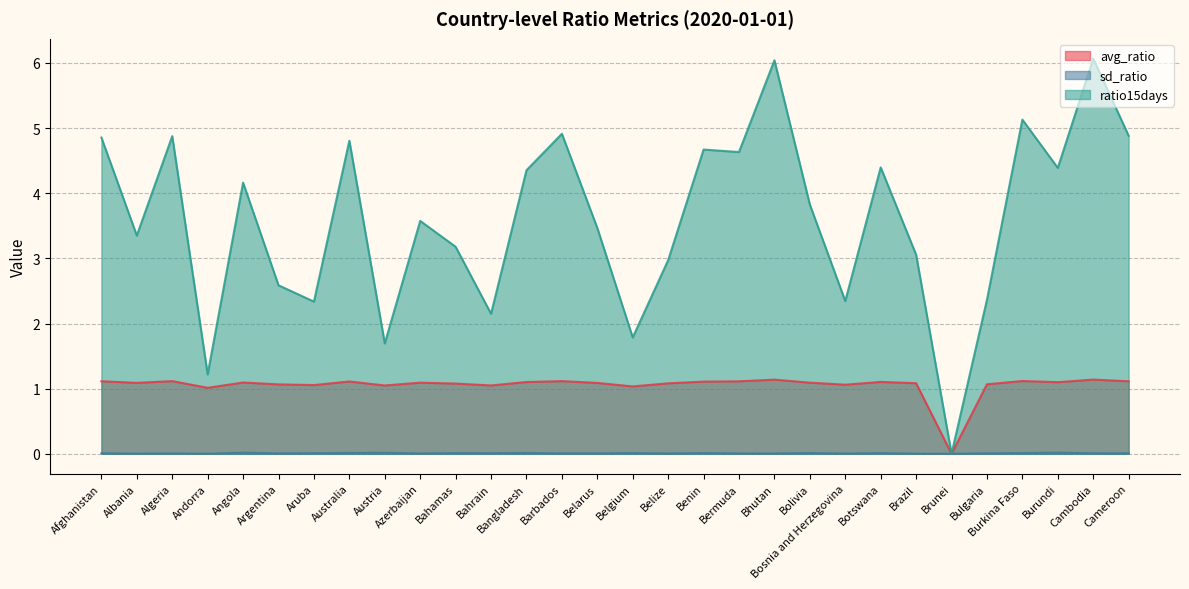

What value does the avg_ratio series have at Bolivia?

1.1